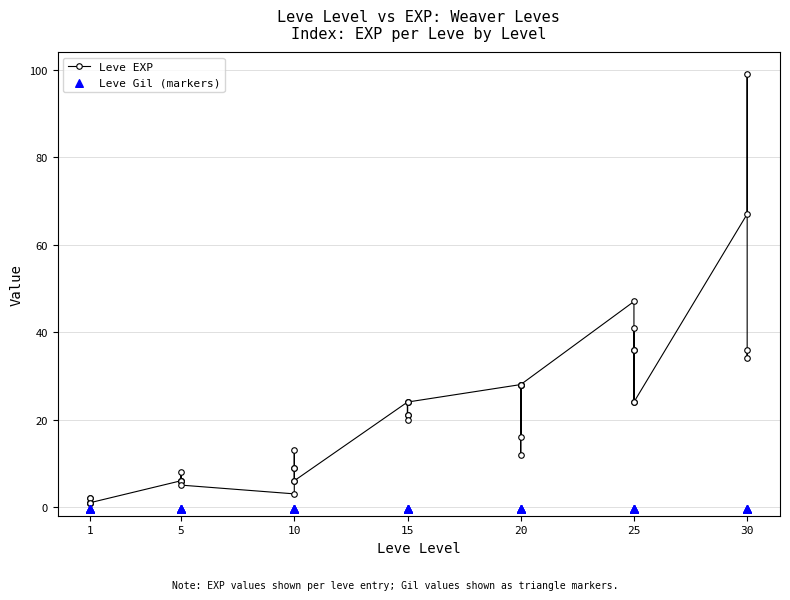

What are all the series names shown in the legend?

Leve EXP, Leve Gil (markers)